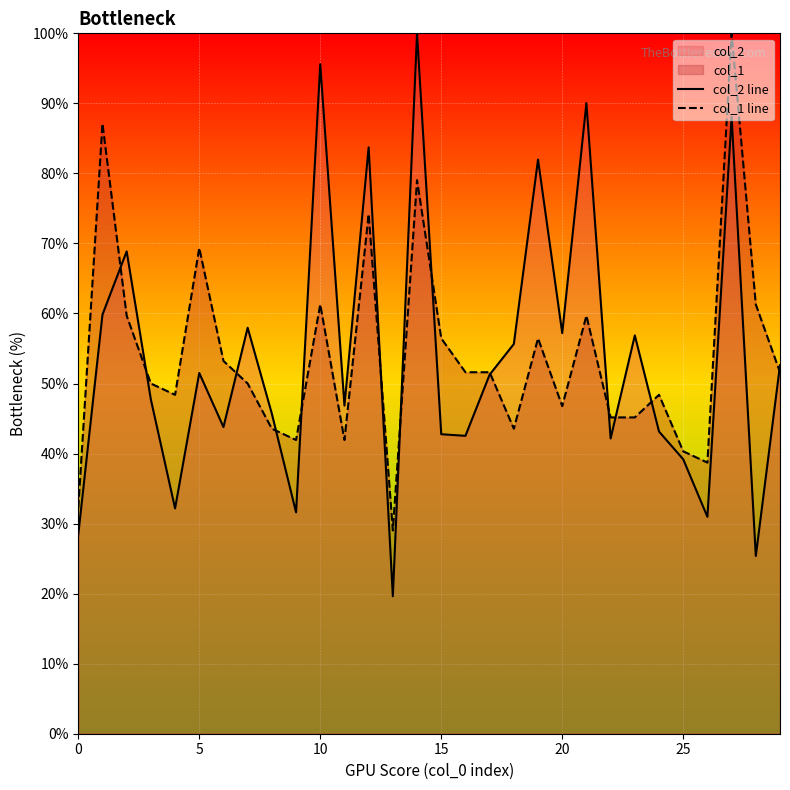

What is the sum of all col_1 line values?

1617.7